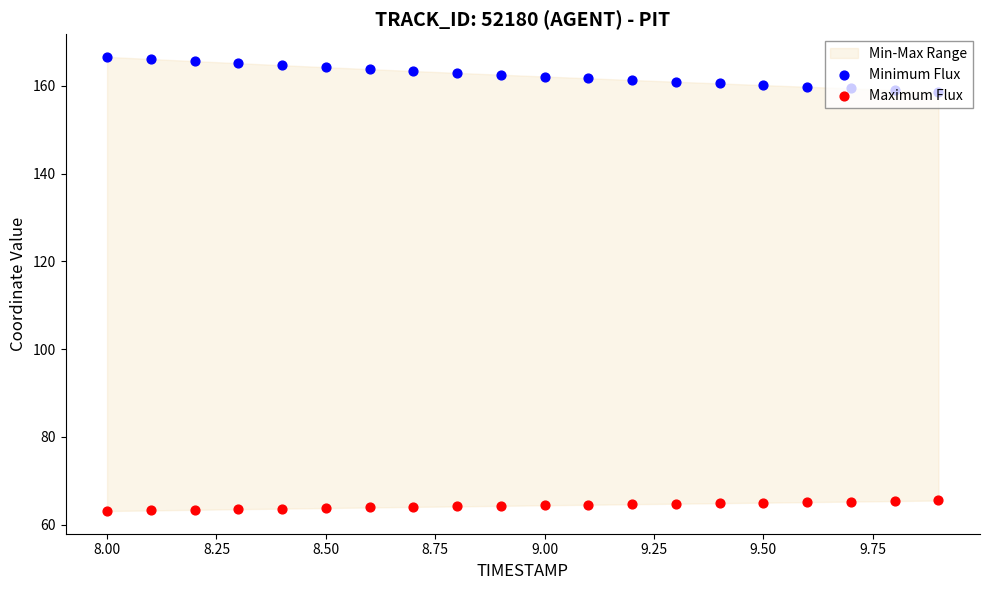

Which series reaches the minimum Y coordinate?

Maximum Flux